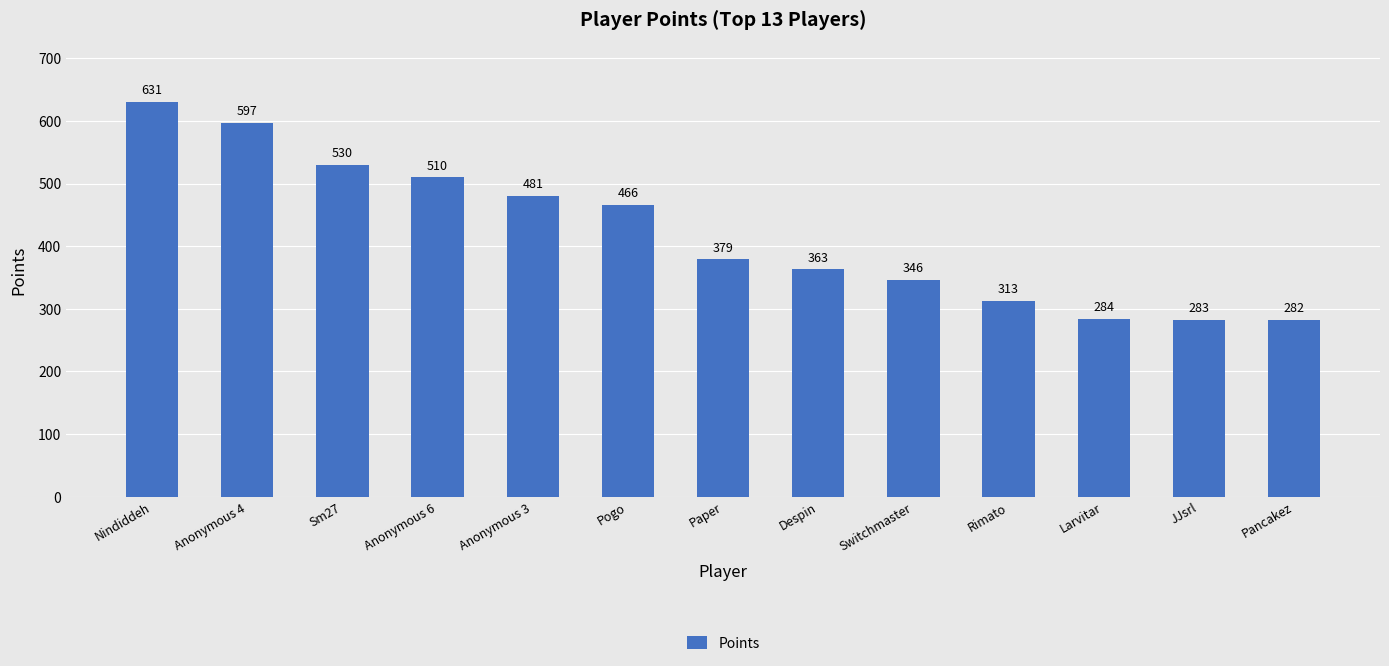

What is the maximum value shown in the chart?

631